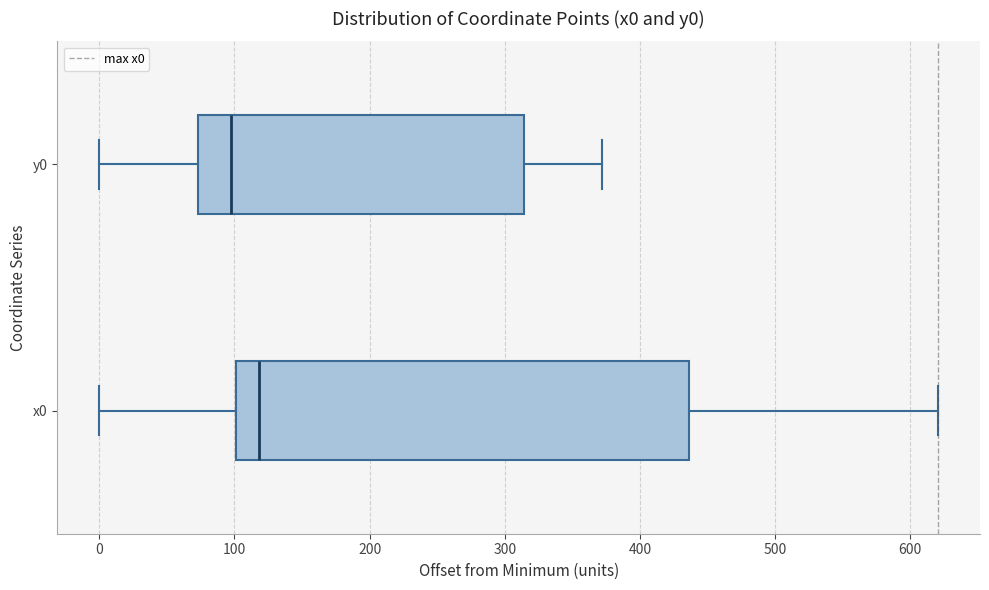

Reading bottom to top, read every box against the x-axis: the position of its median line, the range the box covers, and the ends of its whiskers. The values are not printed on the chart, so give them approximately, as read against the axis.

x0: median 120, box 100 to 440, whiskers 0 to 620
y0: median 100, box 70 to 310, whiskers 0 to 370